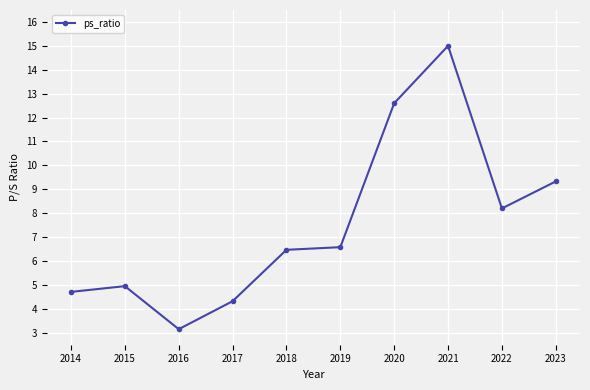

What is the average value?

7.5